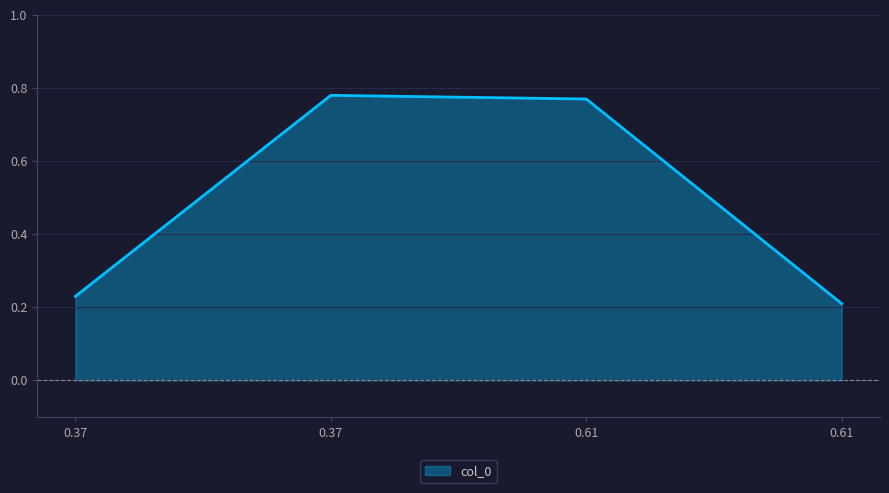

The value at 0.37 is 0.2. True or false?

True